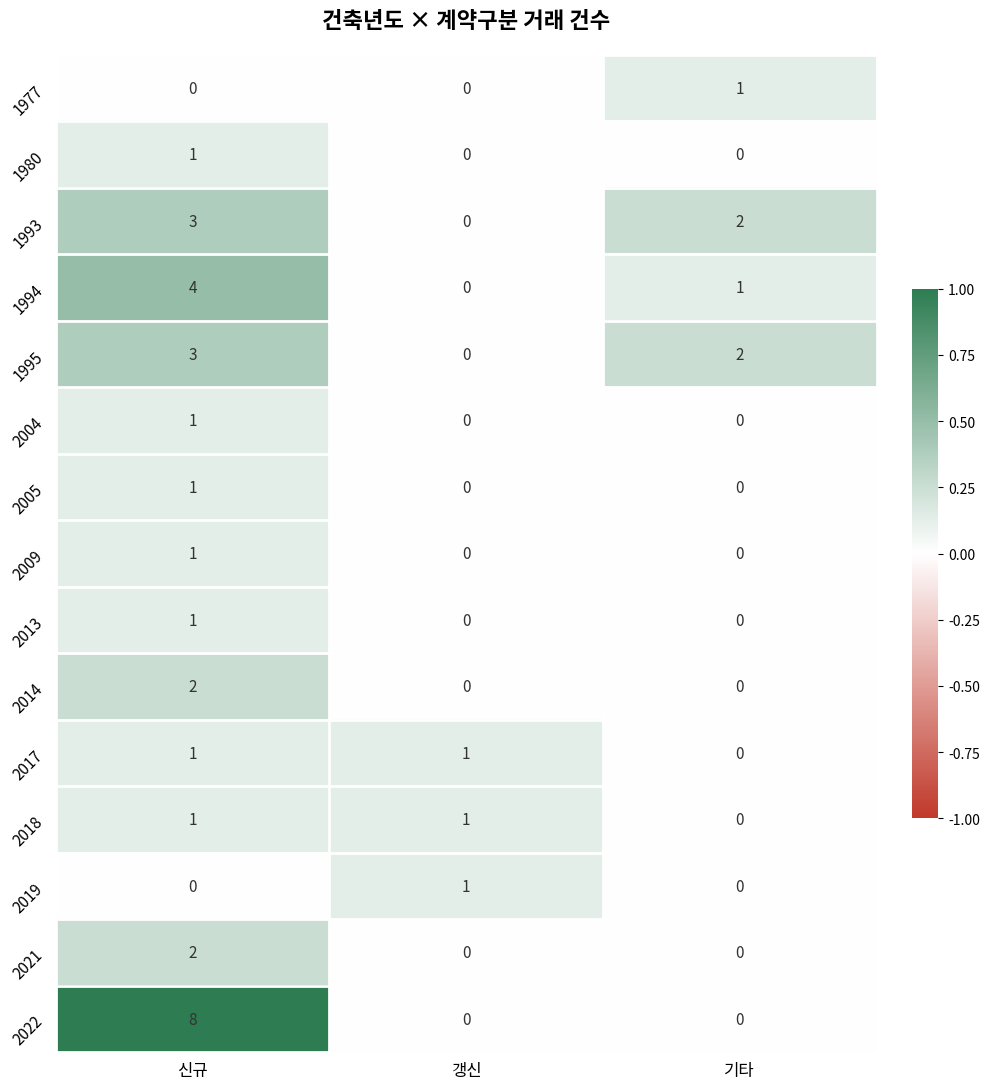

What is the total value across all series at 기타?

6